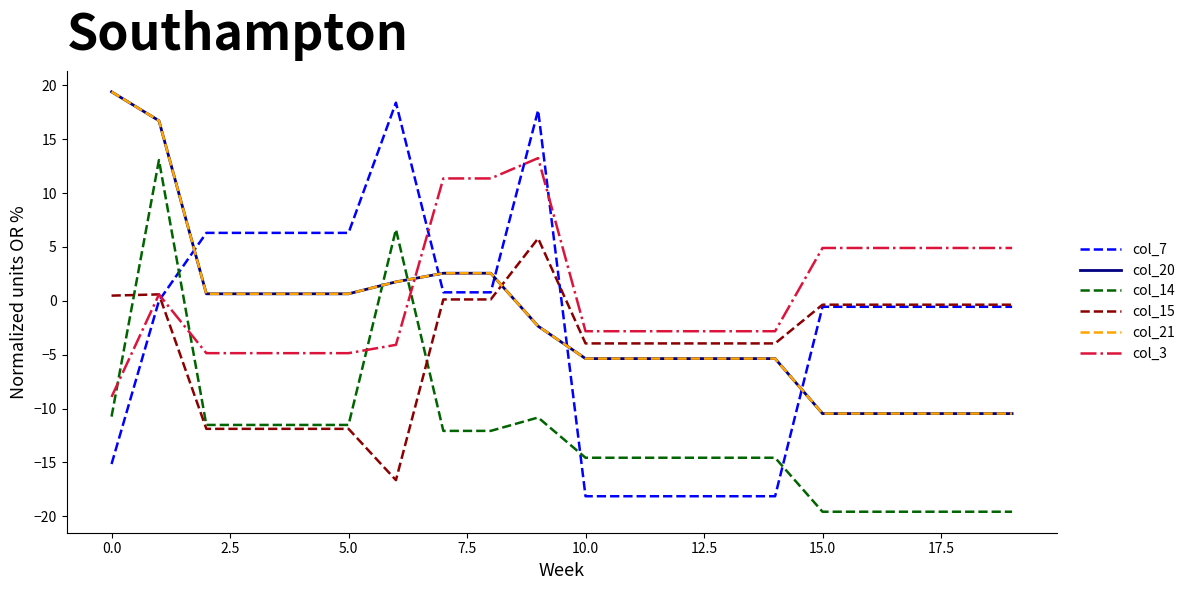

Does the chart display data point markers on the line(s)?

No